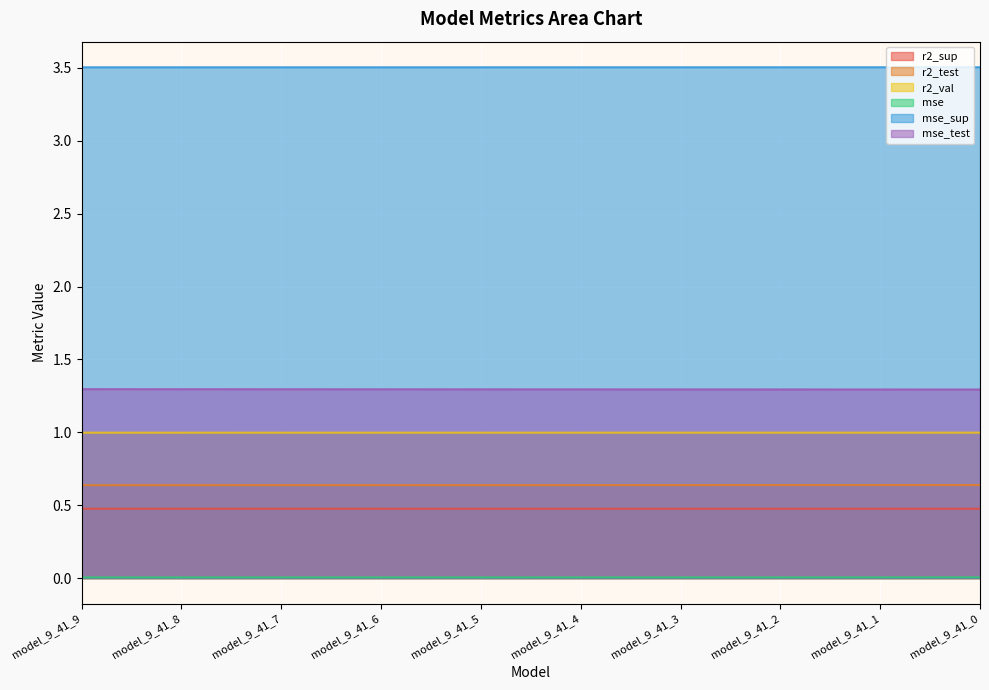

What is the total value across all series at model_9_41_7?

6.9